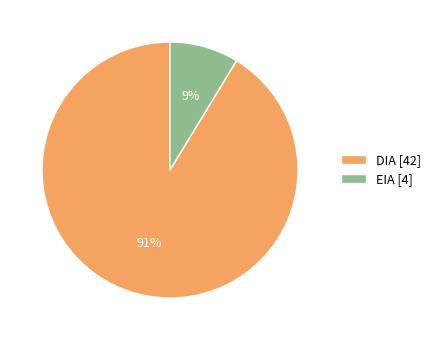

Combined, do EIA and DIA account for over 50%?

Yes